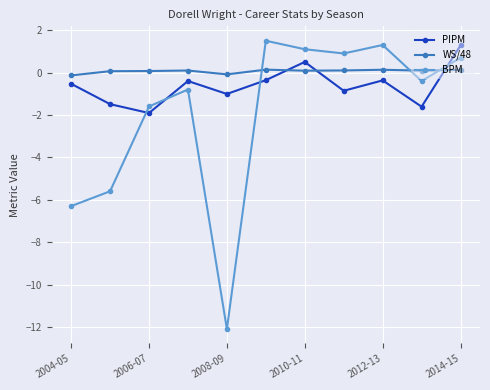

What is the value of the BPM point at the 1st from the left?

-6.3